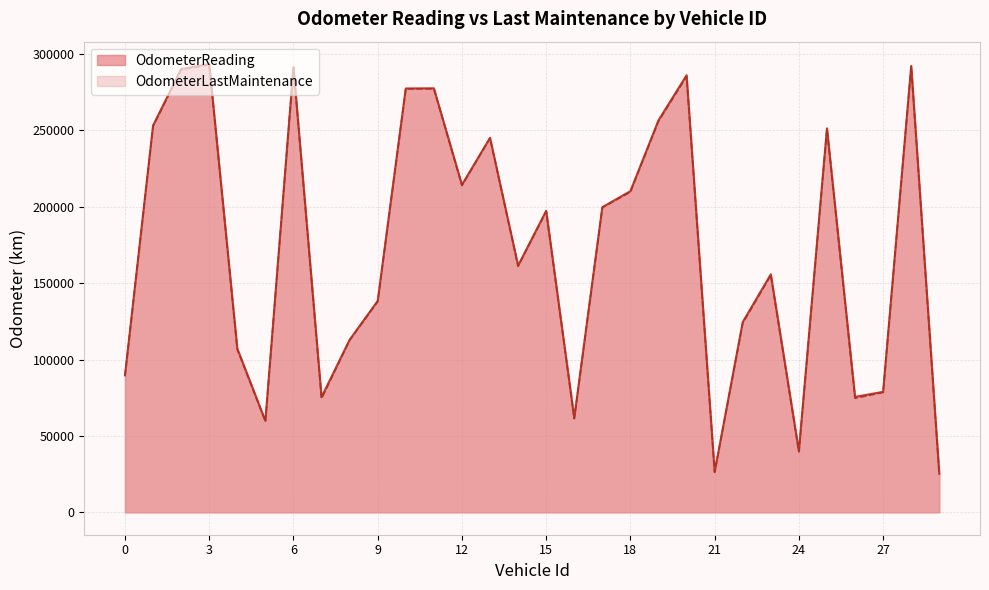

Which series has the largest total across all categories?

OdometerReading